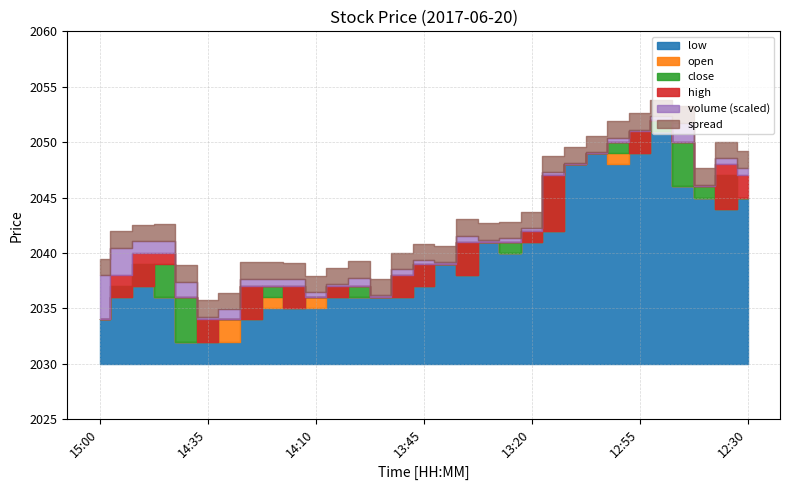

What is the difference between the maximum and second lowest values in the close series?

18